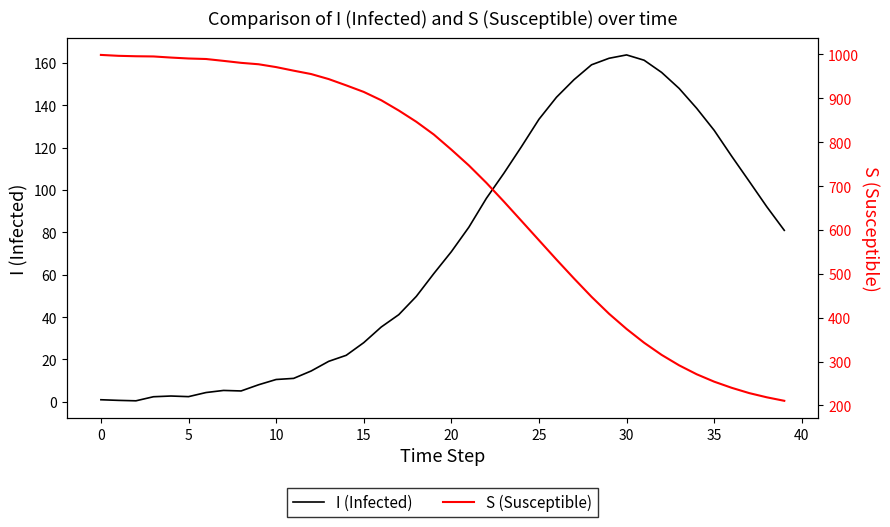

True or false: S (Susceptible) and I (Infected) cross at least once.

False